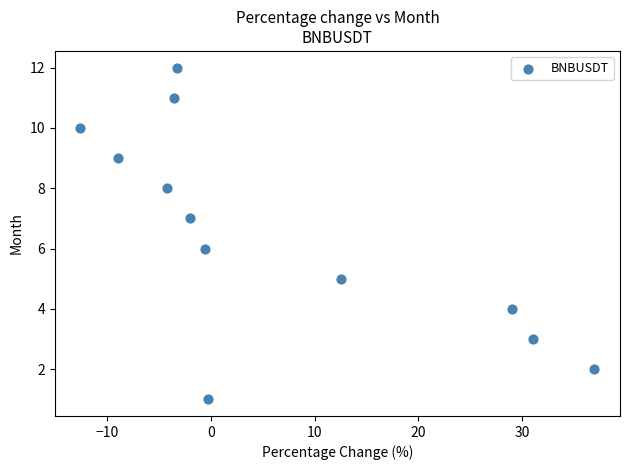

What is the range of Y values (max minus min)?

11